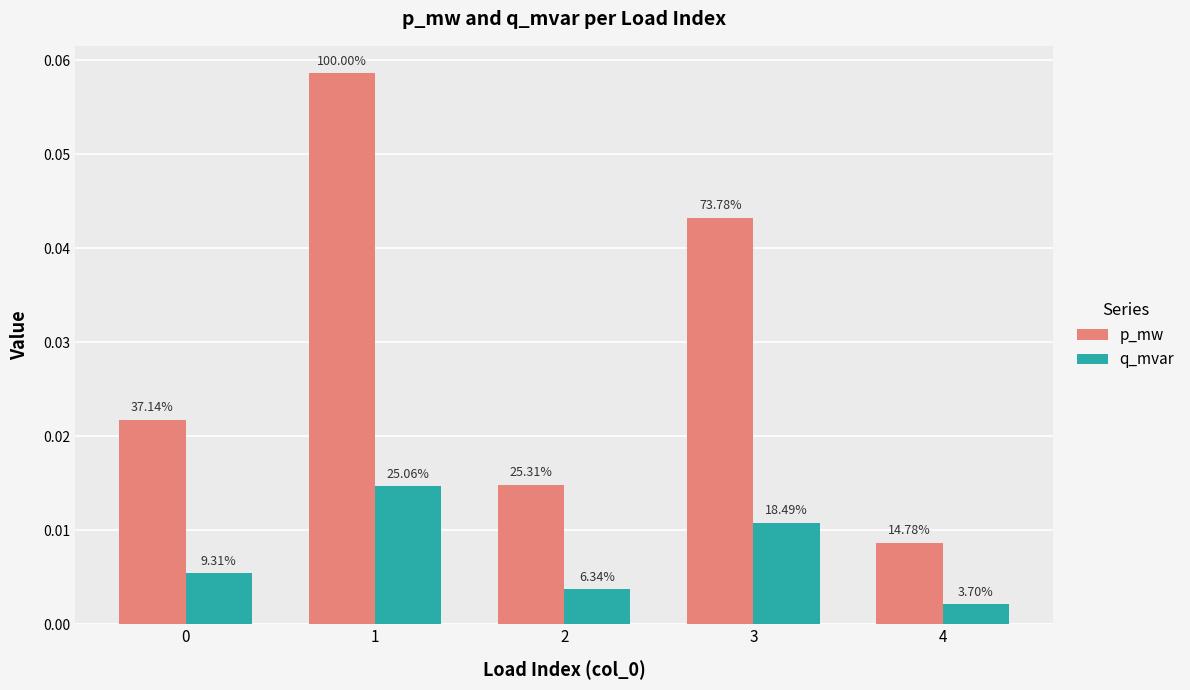

How many bars are there in each group?

2